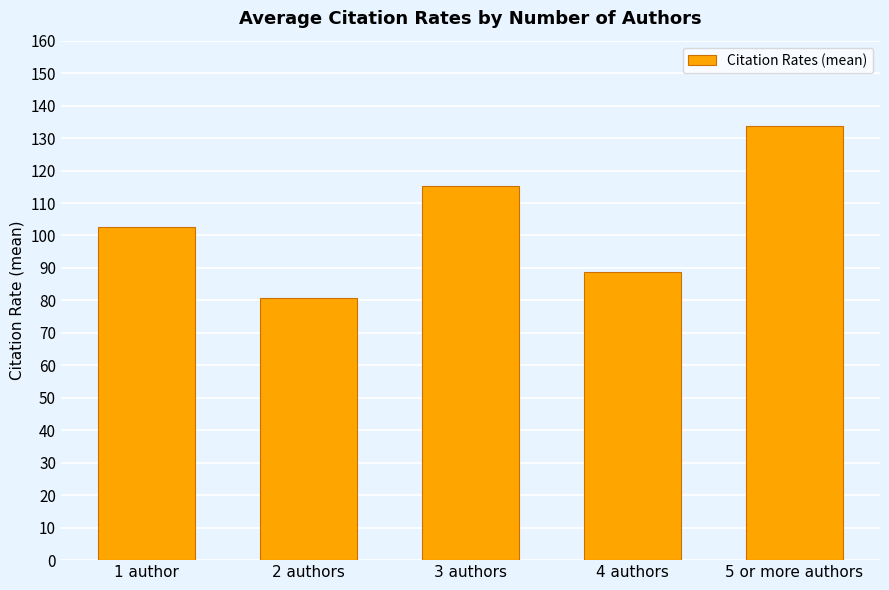

Are the bars grouped side by side (vs. stacked)?

No